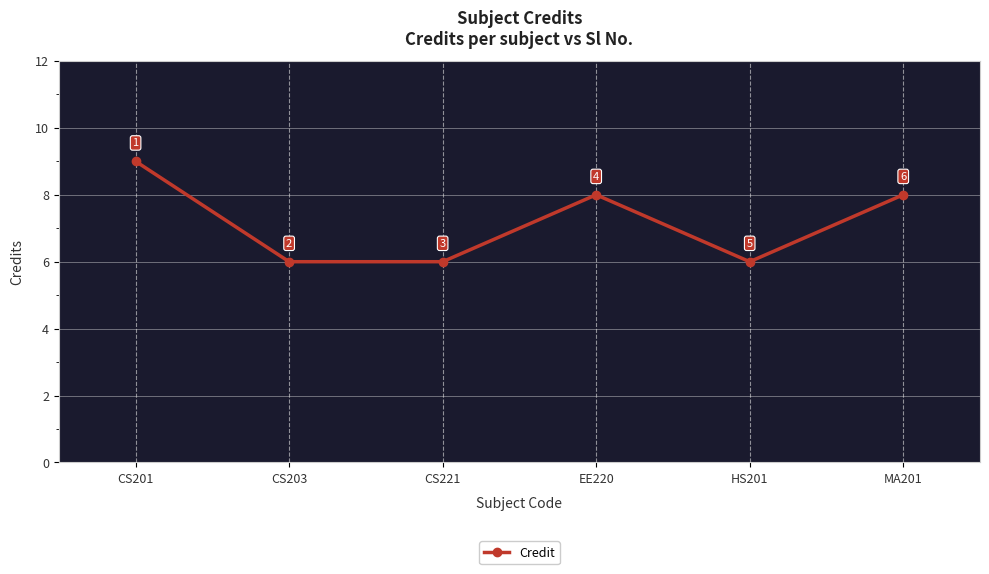

The value at MA201 is 8. True or false?

True